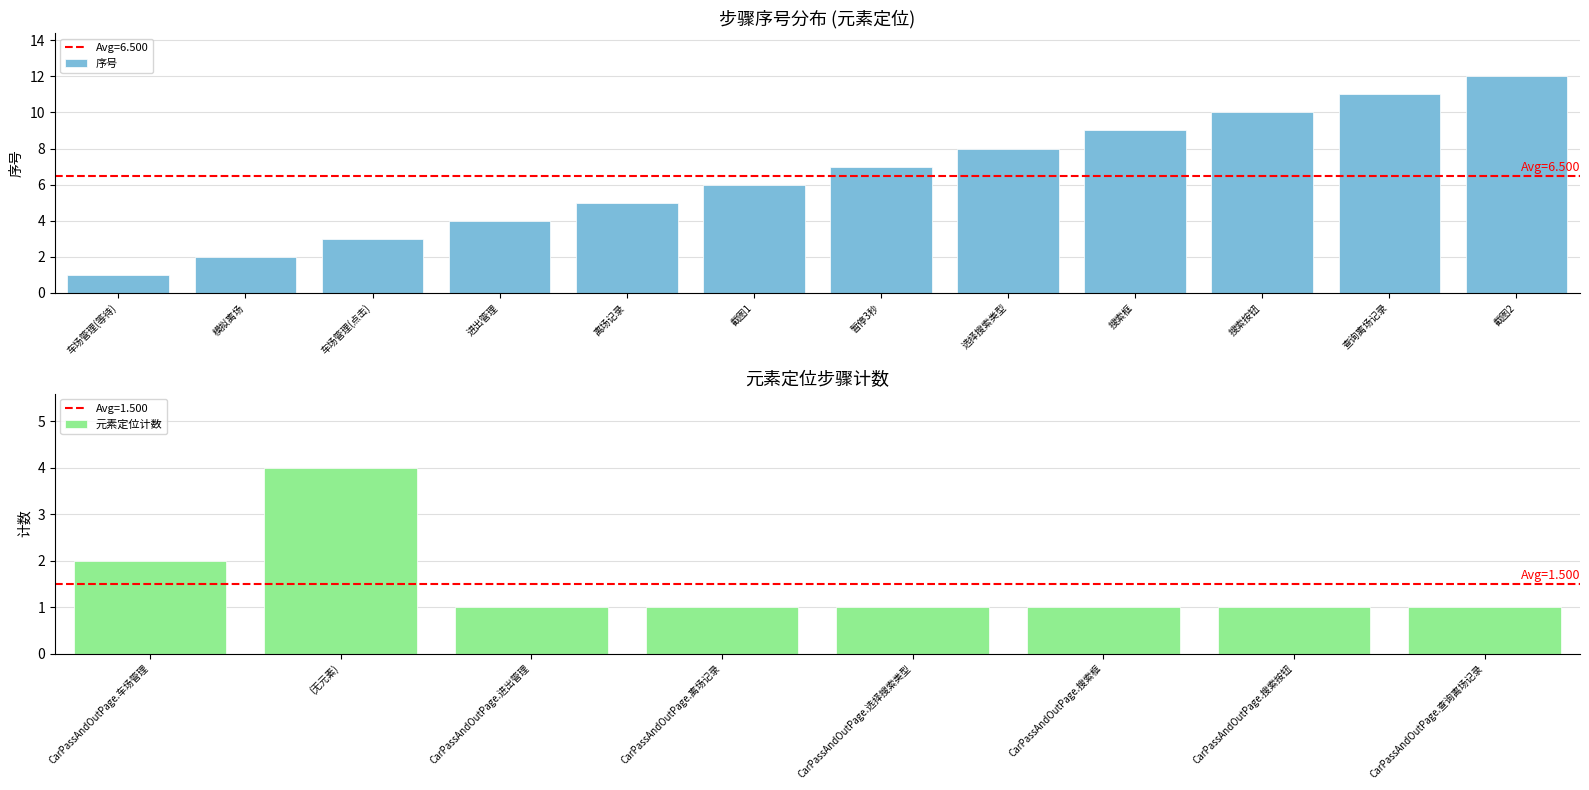

What is the maximum value shown in the chart?

12